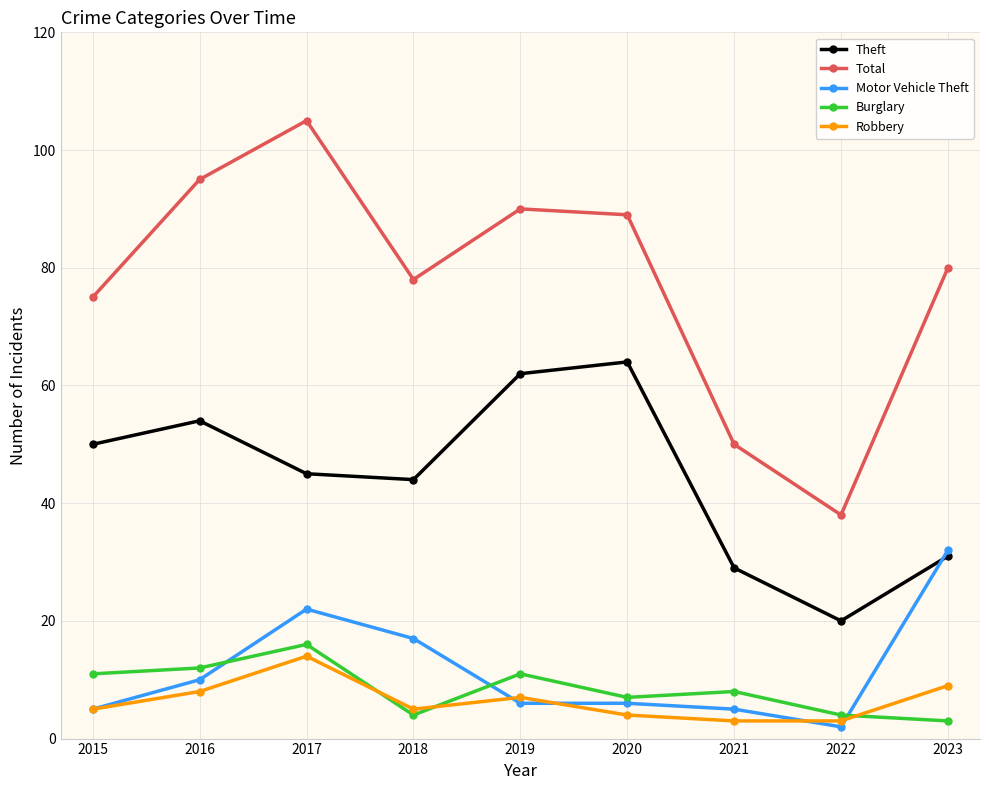

What is the lowest value of the Theft series?

20